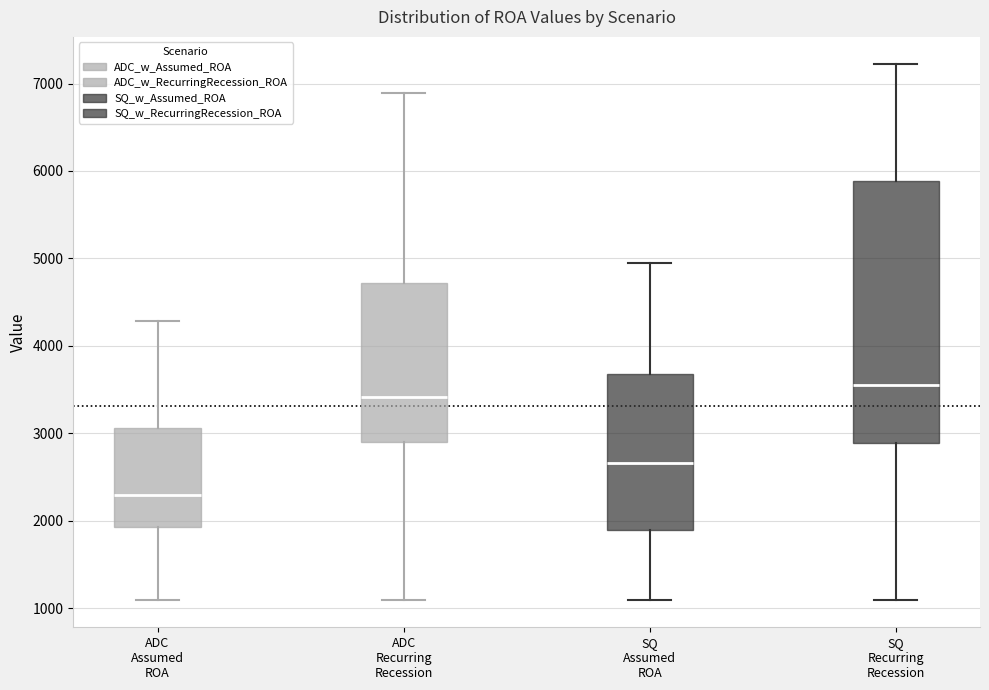

Where is the upper edge of the box for ADC Assumed ROA on the y-axis? The values are not printed on the chart, so give them approximately, as read against the axis.

3100